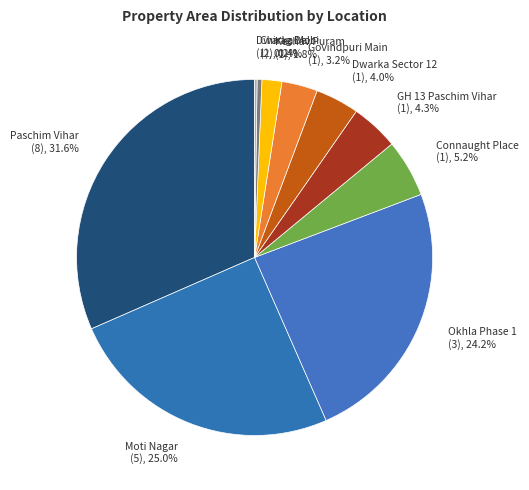

Approximately how many times larger is the value at Okhla Phase 1 (3), 24.2% compared to Moti Nagar (5), 25.0%?

1.0